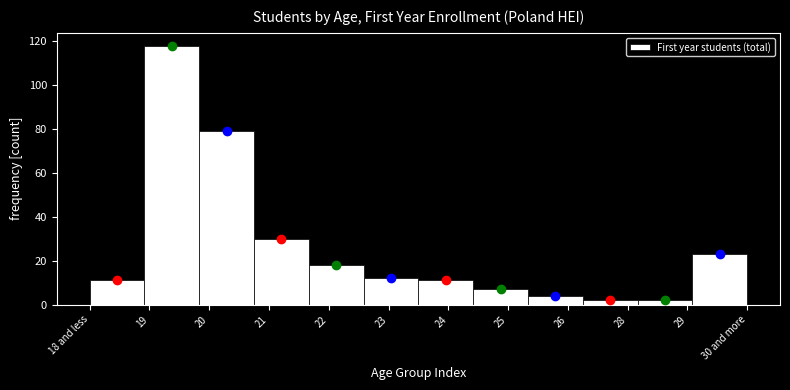

Reading right to left, what are all the values shown in this chart?

30 and more=23	29=2	28=2	26=4	25=7	24=11	23=12	22=18	21=30	20=79	19=118	18 and less=11